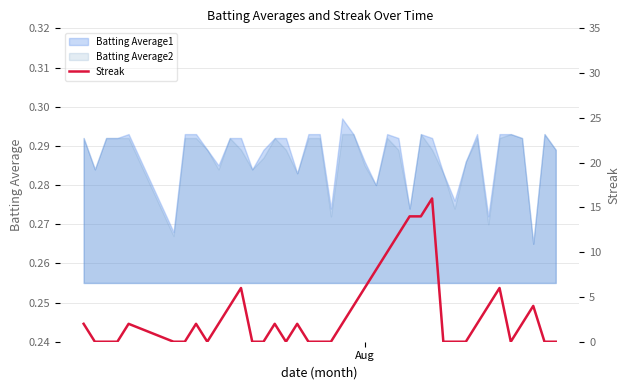

Reading right to left, what are all the values shown in this chart?

0	0	4	2	0	6	4	2	0	0	0	16	14	14	12	10	8	6	4	2	0	0	0	2	0	2	0	0	6	4	2	0	2	0	0	2	0	0	0	2